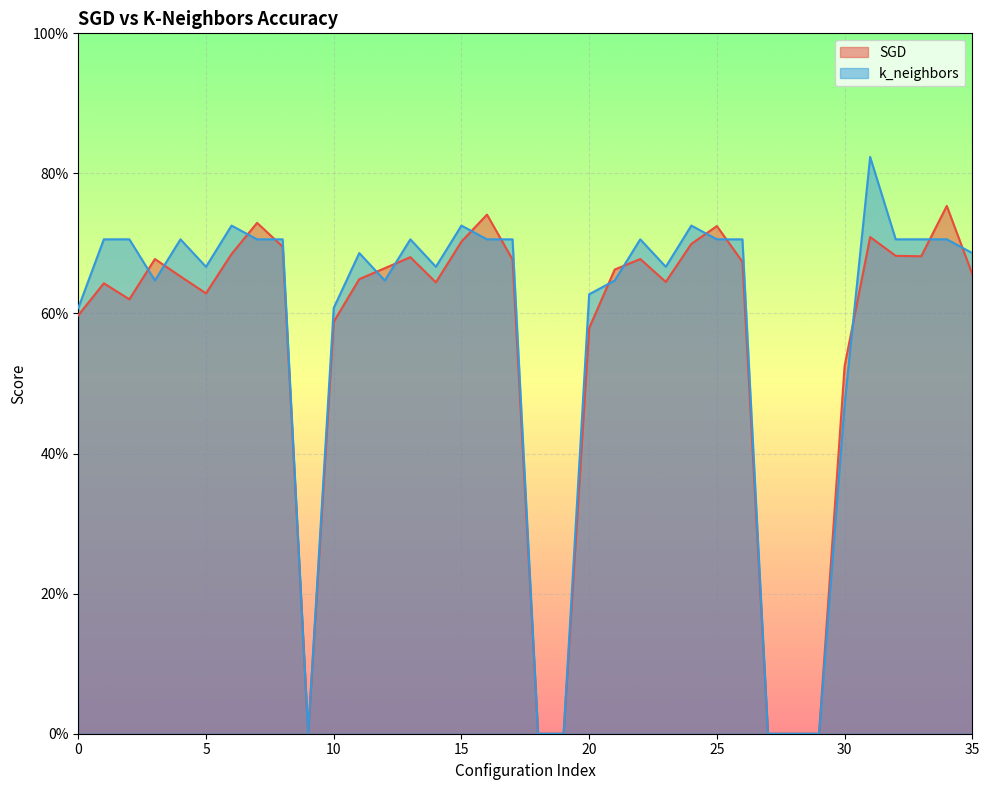

Reading right to left, extract all data points from this chart.

SGD: 0.7	0.8	0.7	0.7	0.7	0.5	0.0	0.0	0.0	0.7	0.7	0.7	0.6	0.7	0.7	0.6	0.0	0.0	0.7	0.7	0.7	0.6	0.7	0.7	0.6	0.6	0.0	0.7	0.7	0.7	0.6	0.7	0.7	0.6	0.6	0.6
k_neighbors: 0.7	0.7	0.7	0.7	0.8	0.5	0.0	0.0	0.0	0.7	0.7	0.7	0.7	0.7	0.6	0.6	0.0	0.0	0.7	0.7	0.7	0.7	0.7	0.6	0.7	0.6	0.0	0.7	0.7	0.7	0.7	0.7	0.6	0.7	0.7	0.6